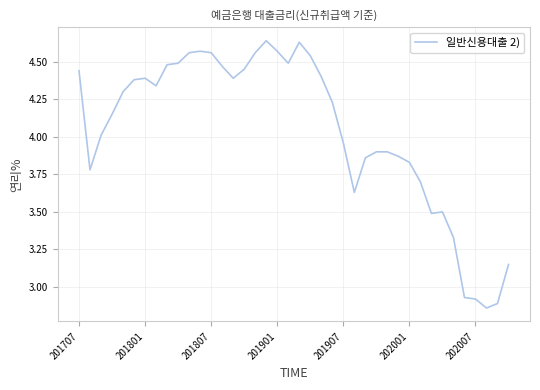

True or false: the data has more than 1 interior local peaks.

True